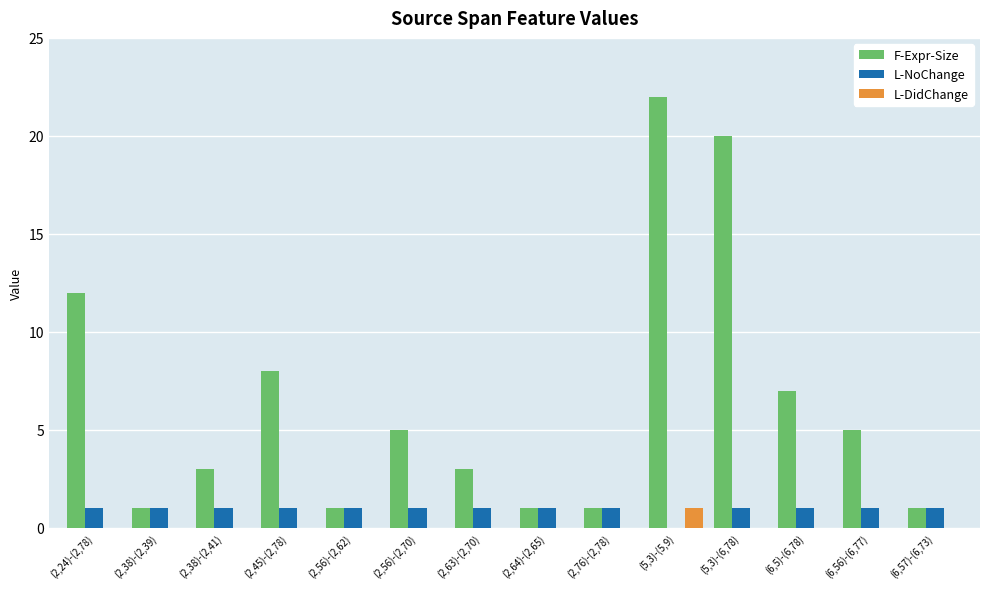

What is the total value across all series at (2,56)-(2,62)?

2